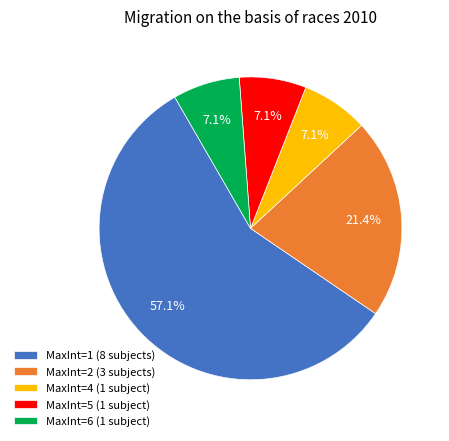

What percentage is NOT represented by MaxInt=5 (1 subject)?

92.9%